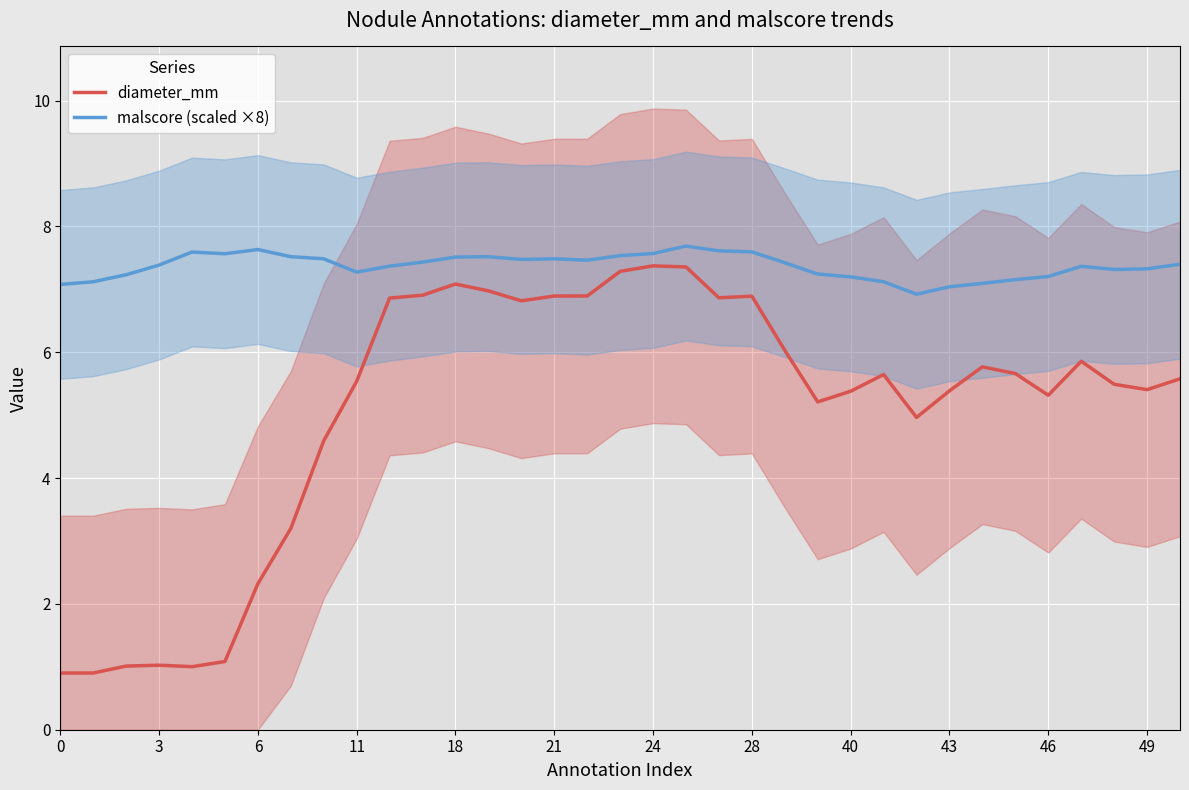

Which series has the widest spread of values?

diameter_mm